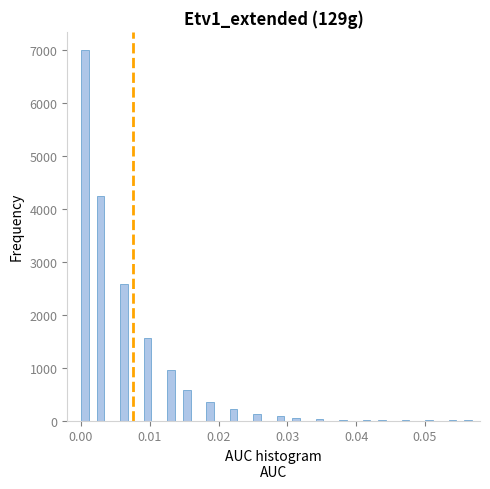

Around what value on the x-axis is the tallest bar? Give the approximate position of its centre, as read against the axis.

0.001